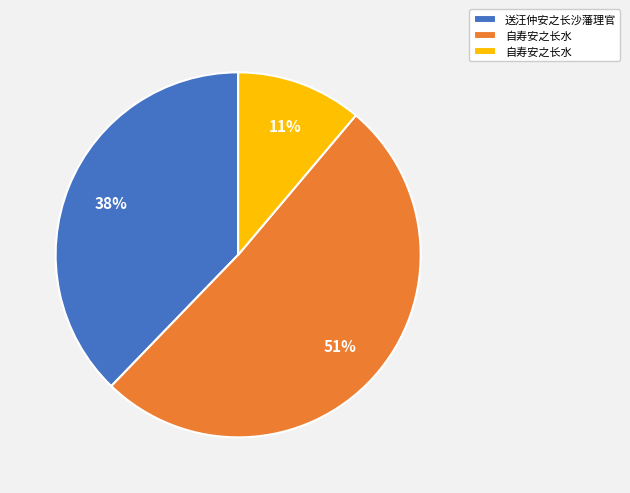

Is there any slice that represents more than half of the pie?

Yes